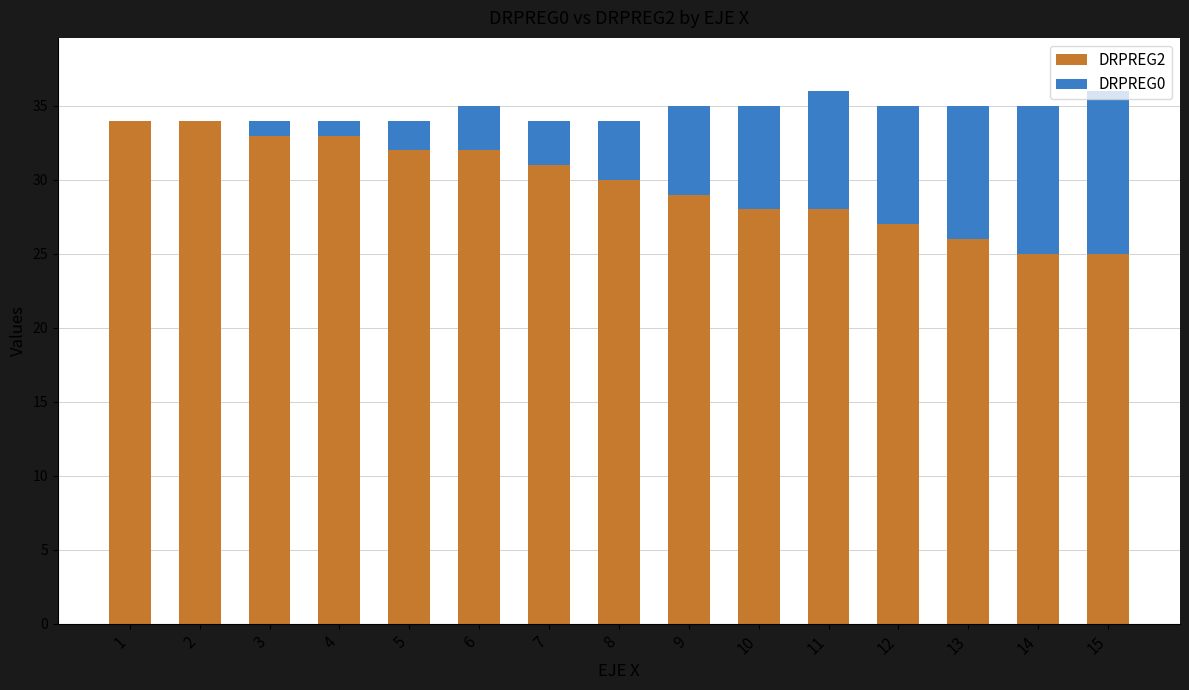

What are all the series names shown in the legend?

DRPREG2, DRPREG0